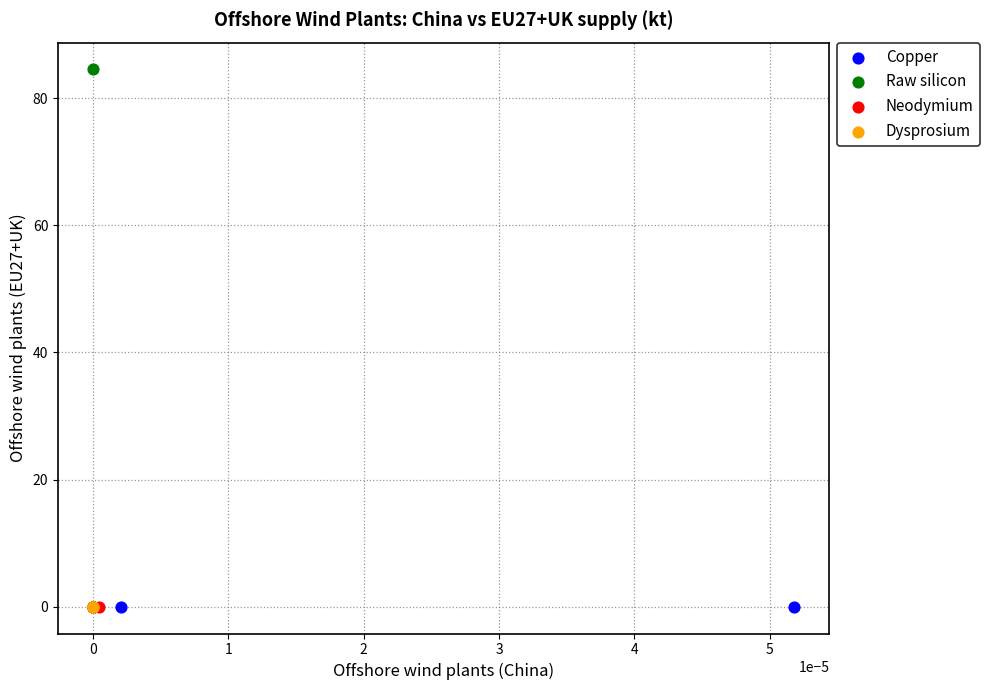

What are all the series names shown in the legend?

Copper, Raw silicon, Neodymium, Dysprosium